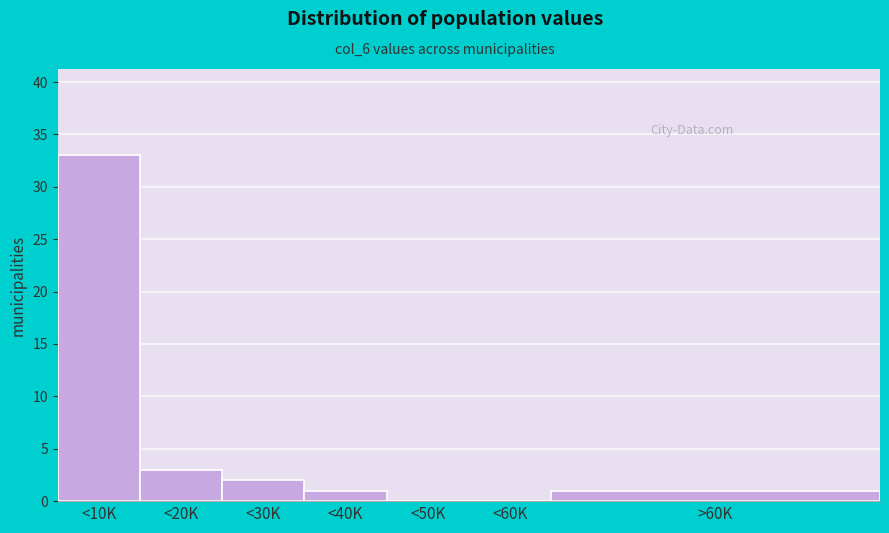

Reading left to right, list all the values displayed in this chart.

<10K=33	<20K=3	<30K=2	<40K=1	<50K=0	<60K=0	>60K=1